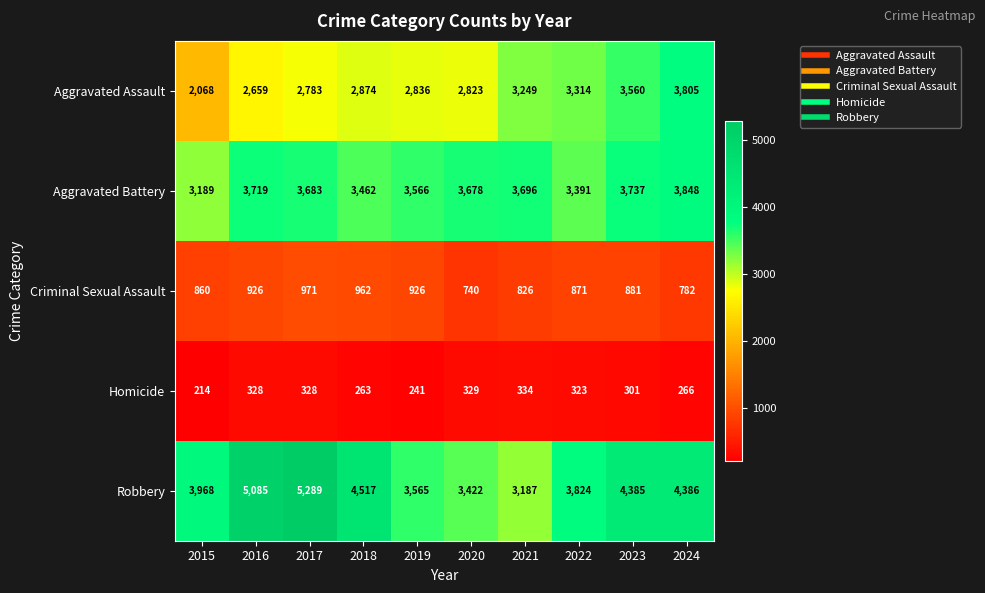

What is the difference between the second highest and minimum values in the Aggravated Assault series?

1492